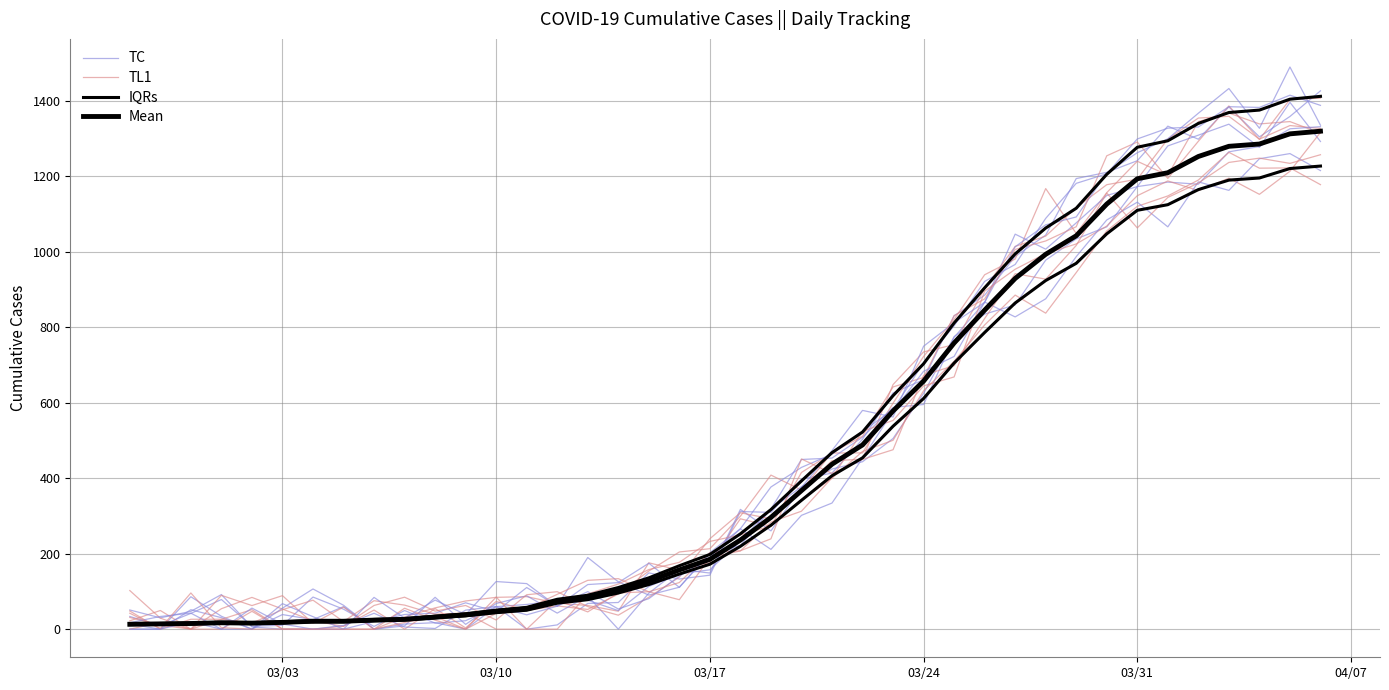

How many interior local peaks does the IQRs series have?

1